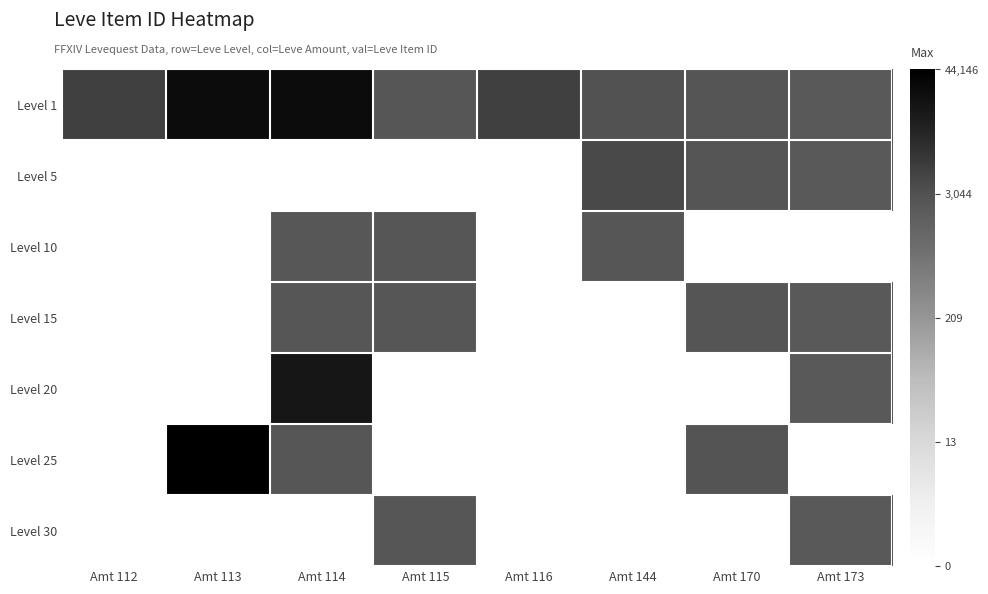

What is the maximum value shown in the chart?

10.7